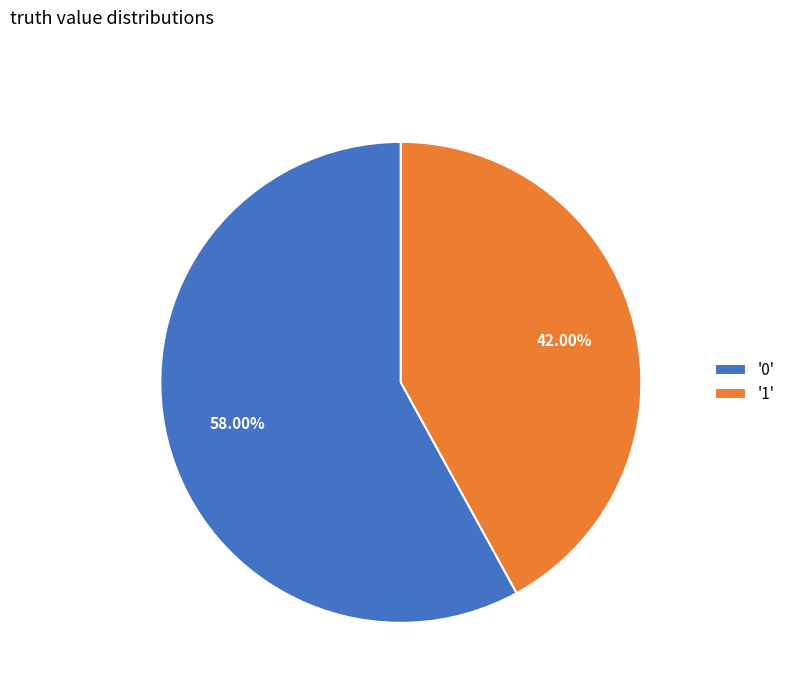

Which category accounts for the majority?

'0'